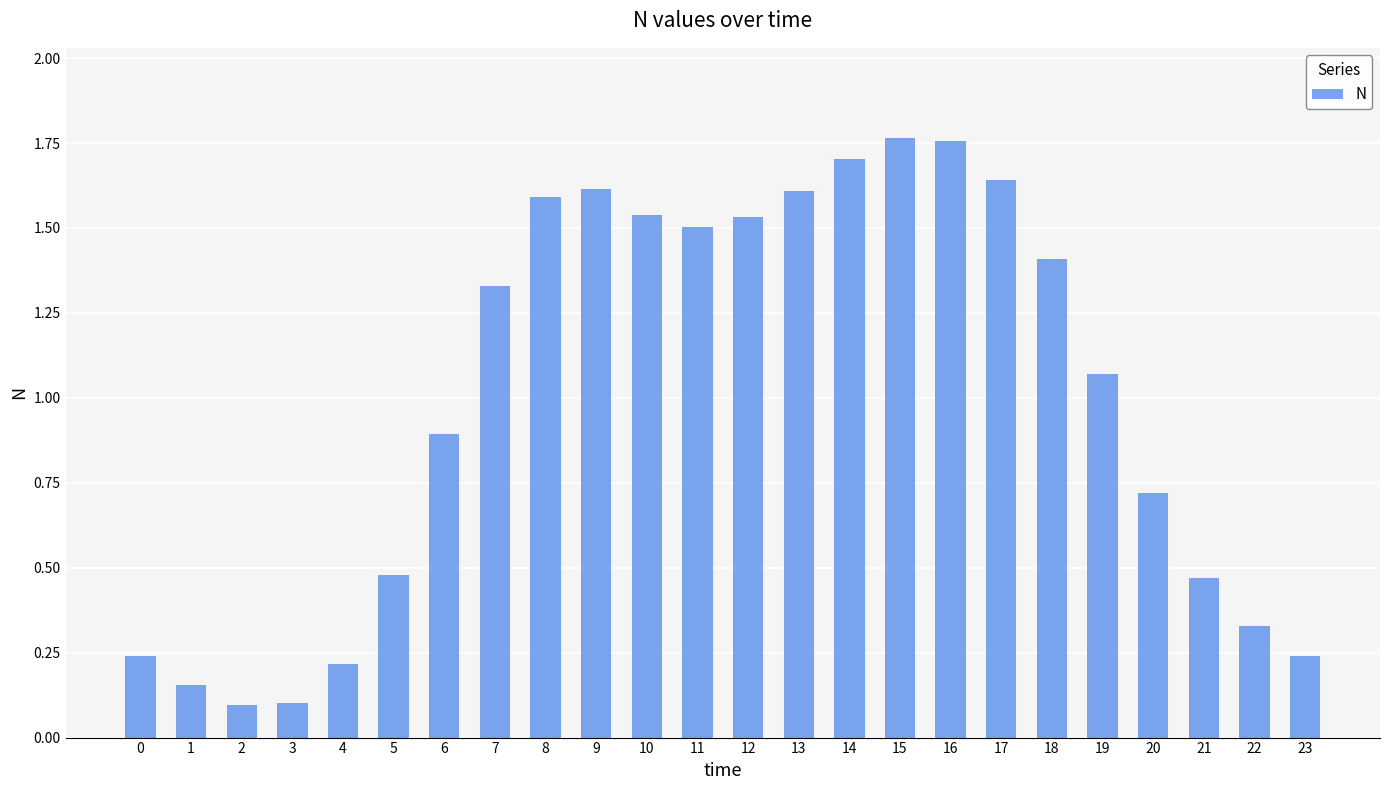

Between 15 and 18, which is larger?

15